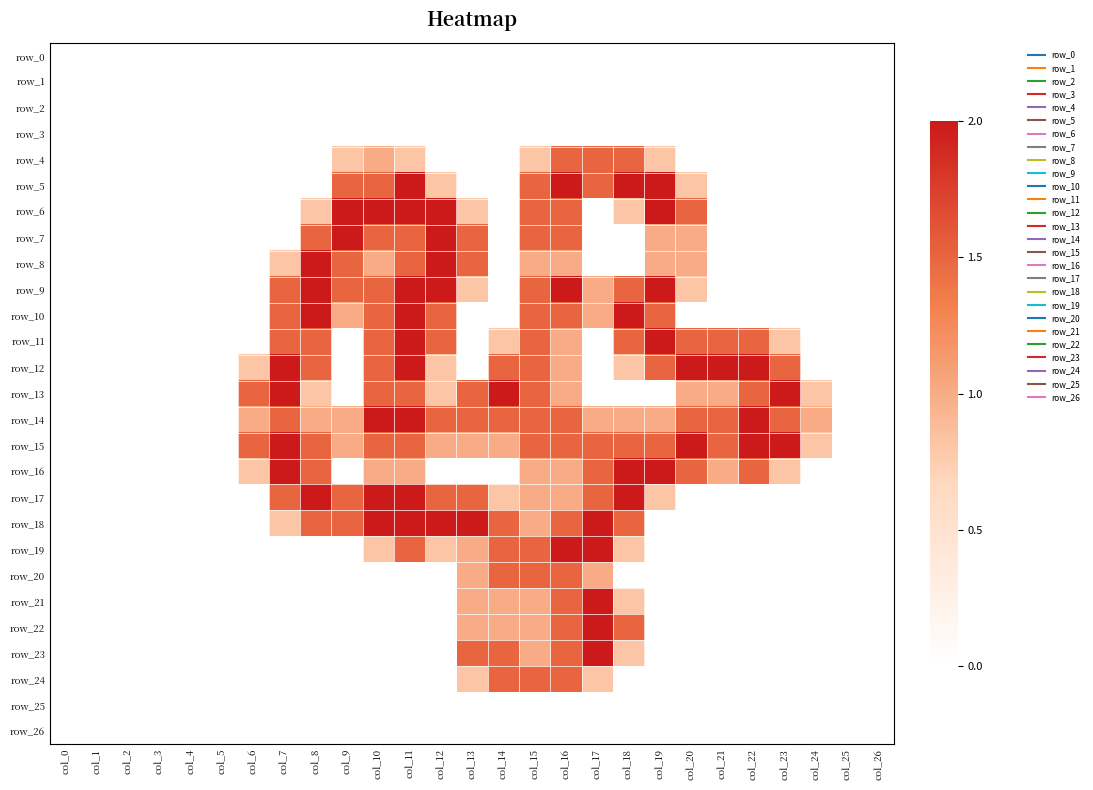

At col_7, list the series in order from smallest to largest.

row_0, row_1, row_2, row_3, row_4, row_5, row_6, row_7, row_19, row_20, row_21, row_22, row_23, row_24, row_25, row_26, row_8, row_18, row_9, row_10, row_11, row_14, row_17, row_12, row_13, row_15, row_16